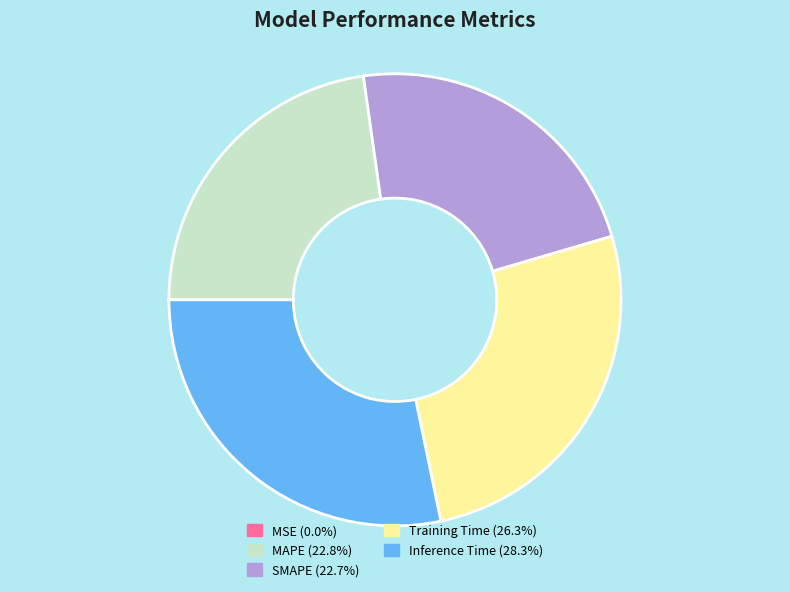

Do Inference Time (28.3%) and Training Time (26.3%) together represent more than half of the pie?

Yes